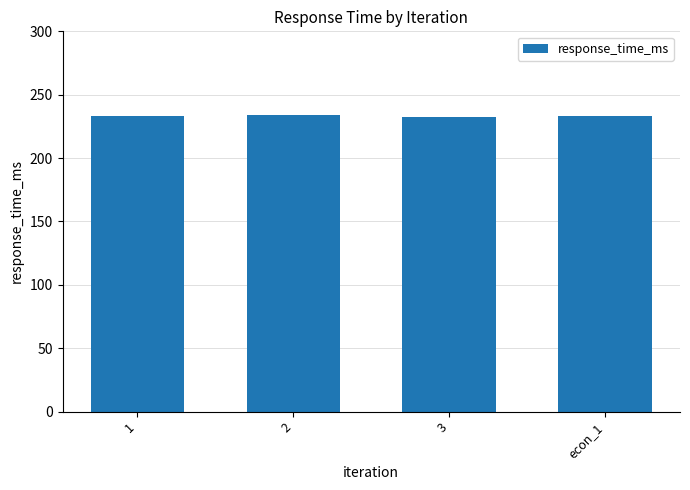

What is the label of the 1st bar from the right?

econ_1